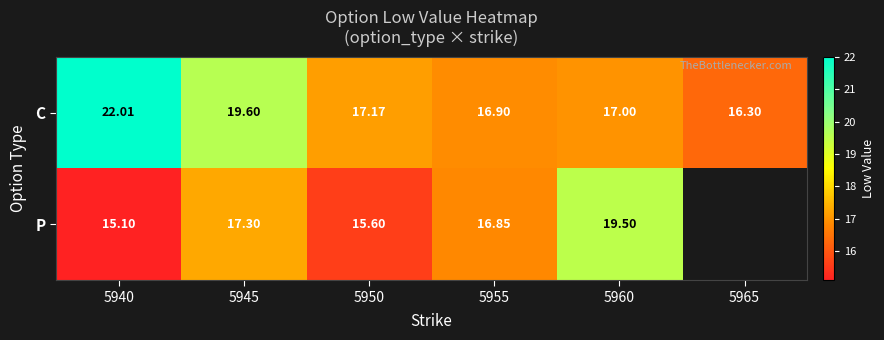

Which series changed the most between 5950 and 5955?

P